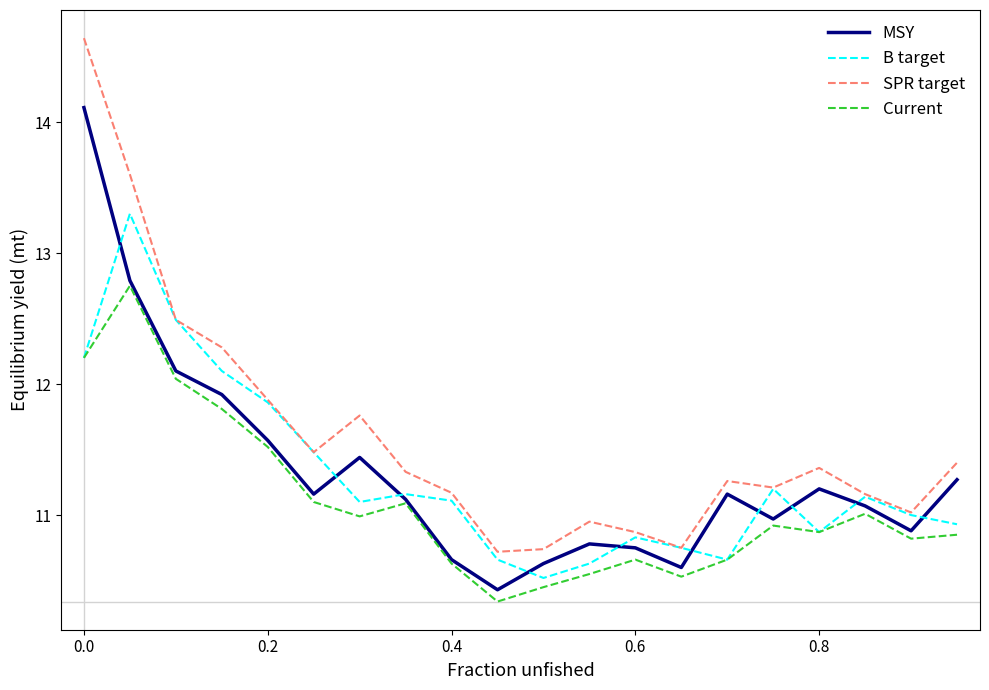

True or false: Current has more than 2 interior local peaks.

True